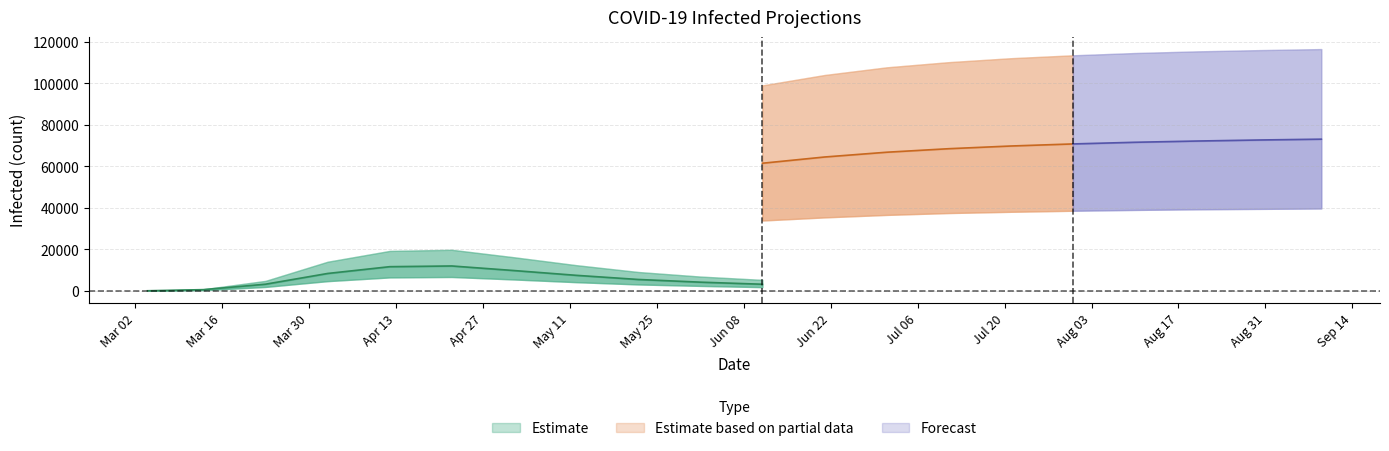

What is the value of the predicted_total_infected_lower point at the 2nd from the left?

324